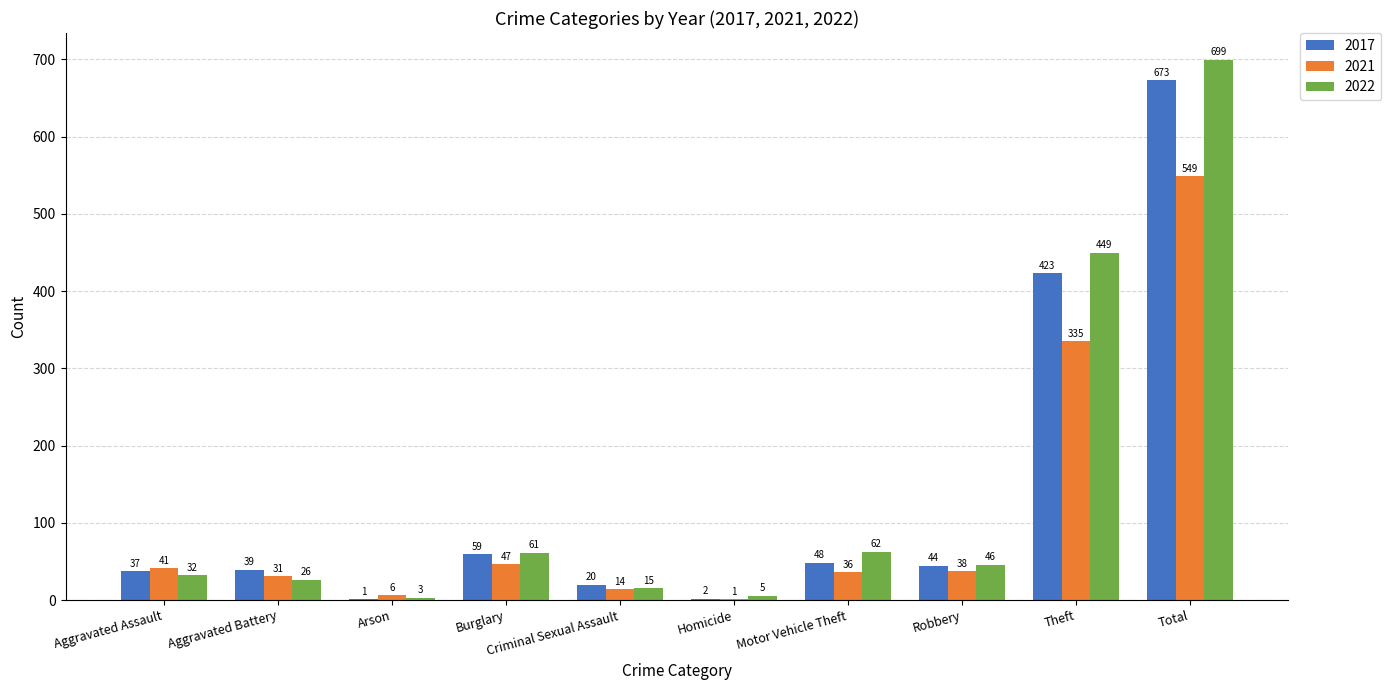

The value of 2017 at Aggravated Battery is 13. True or false?

False